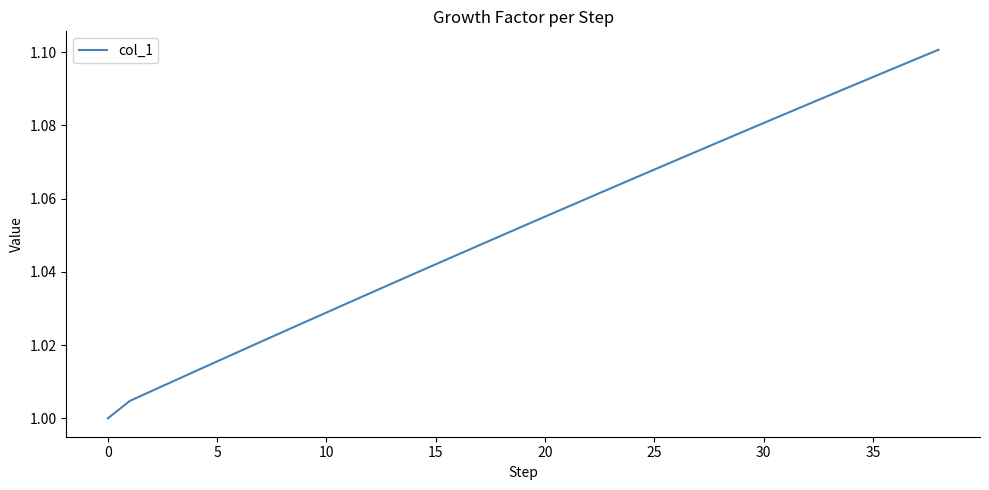

Is it true that the value at 20 is 0.7?

False